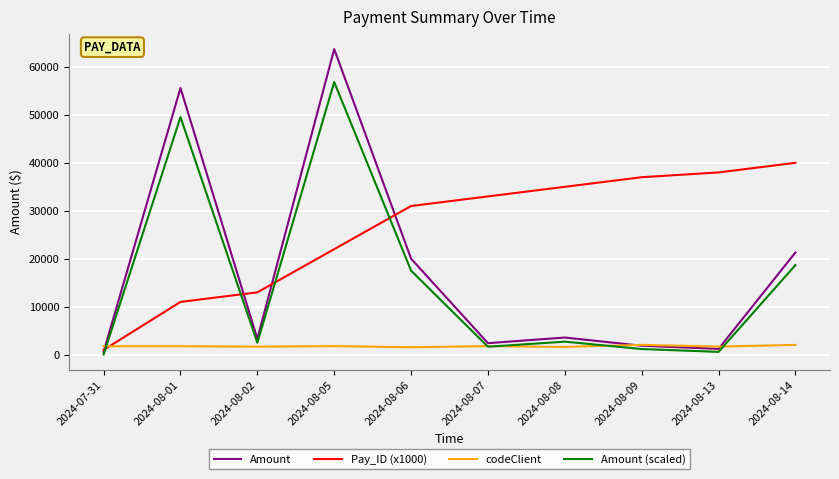

At which category is the sum across all series the highest?

2024-08-05